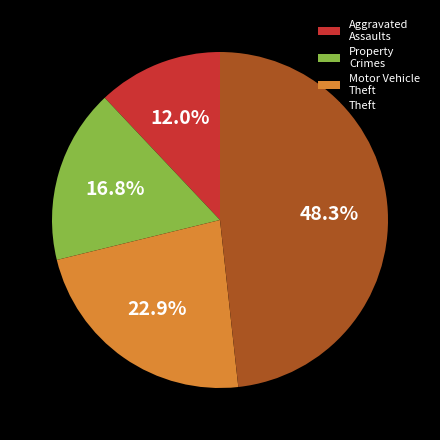

To the nearest percent, what is the average slice percentage?

25%